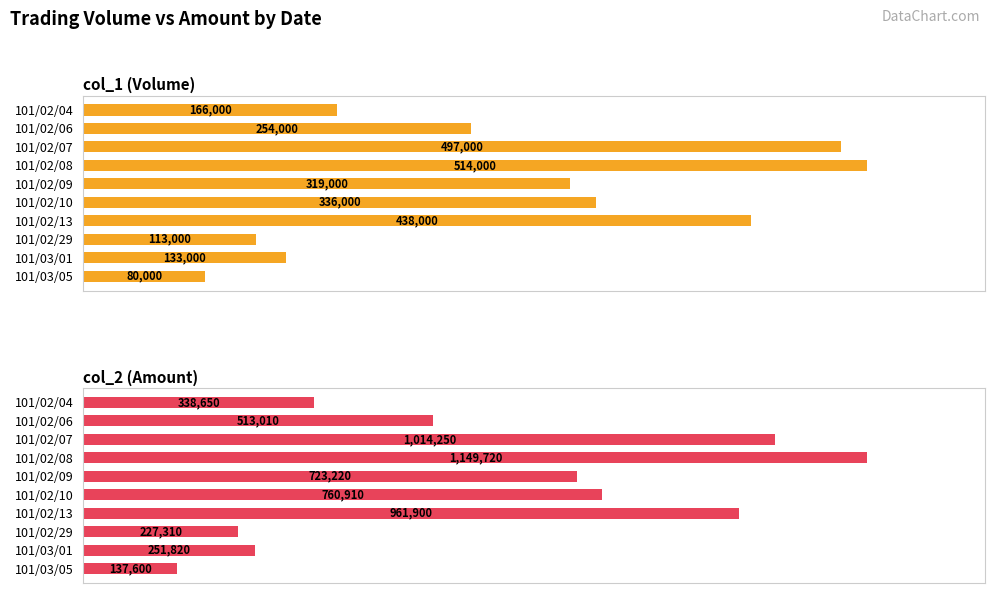

Count the number of data series in this chart.

2